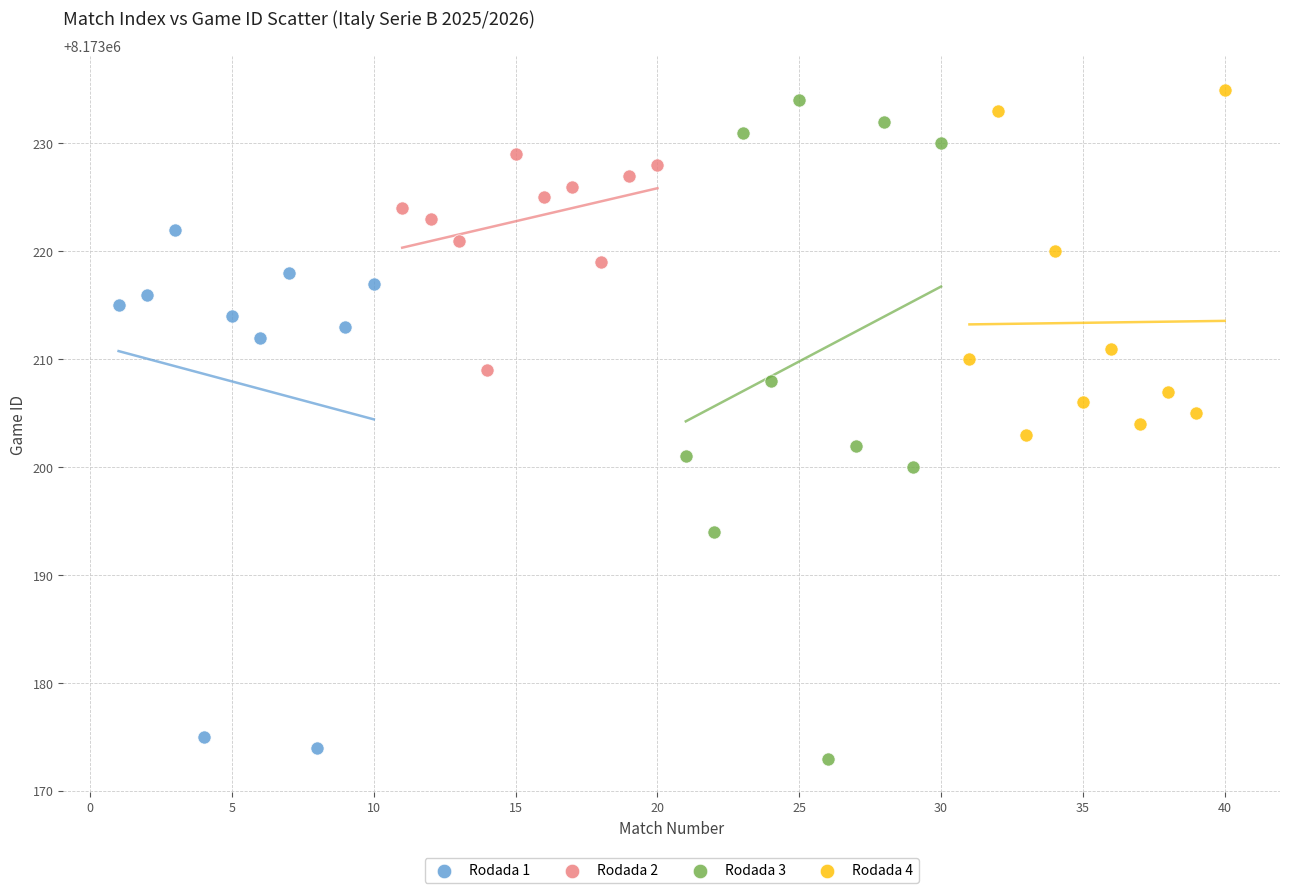

Which series reaches the maximum Y coordinate?

Rodada 4